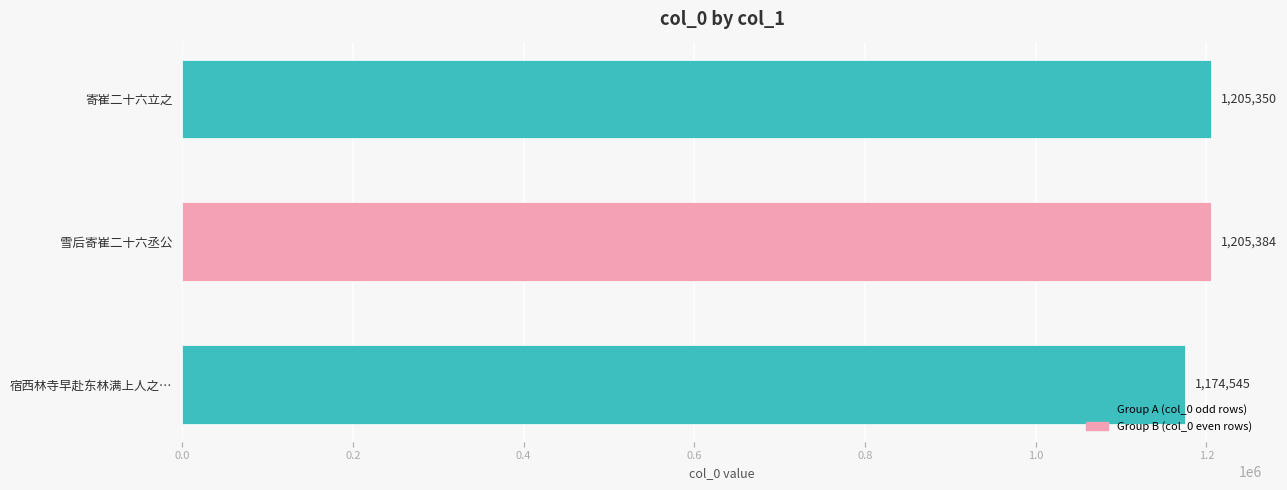

Reading bottom to top, extract all data points from this chart.

宿西林寺早赴东林满上人之…=1174545	雪后寄崔二十六丞公=1205384	寄崔二十六立之=1205350